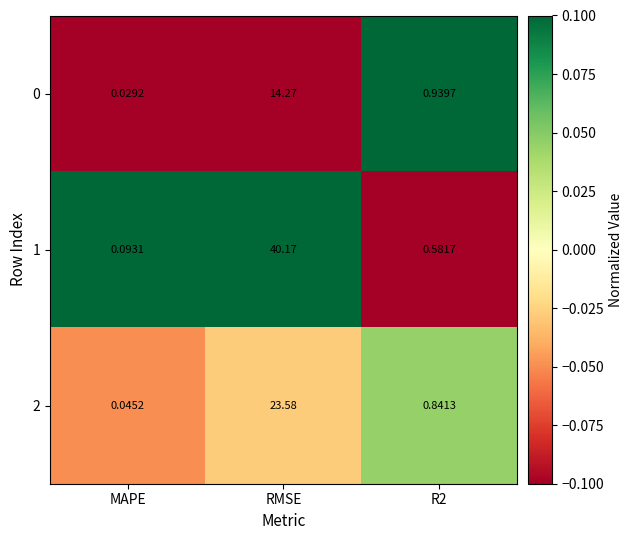

At which category is the sum across all series the highest?

RMSE